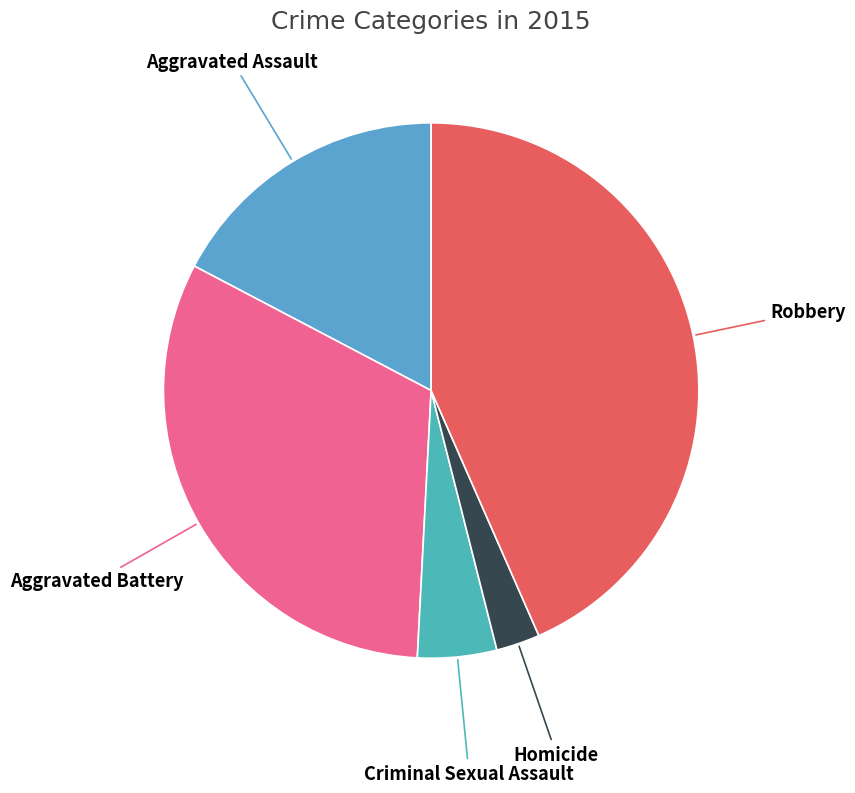

True or false: Aggravated Battery accounts for 38% of the total.

False